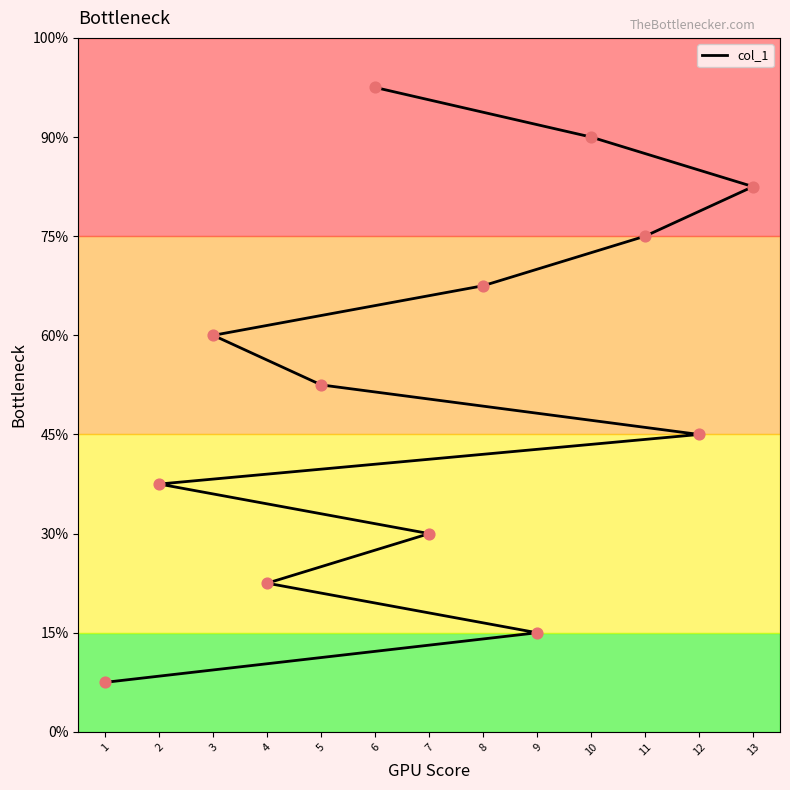

Between 4 and 3, which is larger?

3